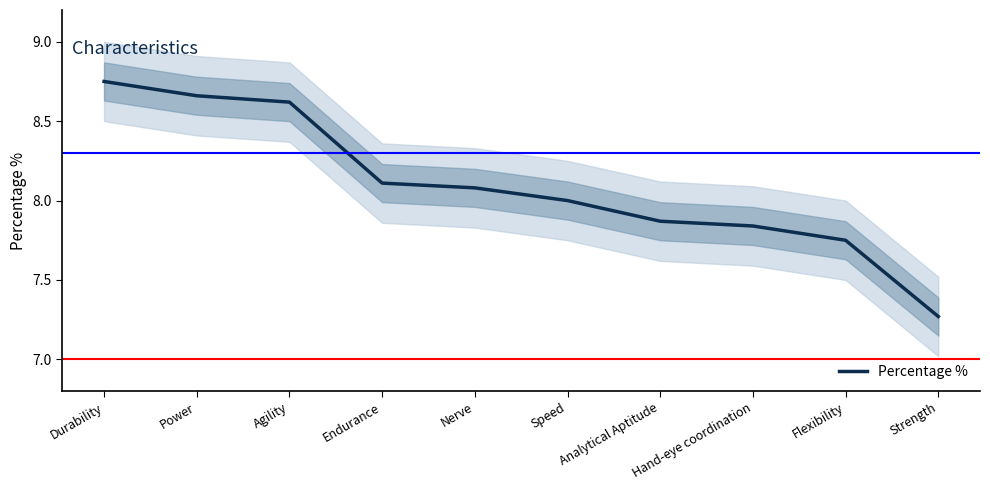

Rank the categories by value from highest to lowest.

Durability, Power, Agility, Endurance, Nerve, Speed, Analytical Aptitude, Hand-eye coordination, Flexibility, Strength